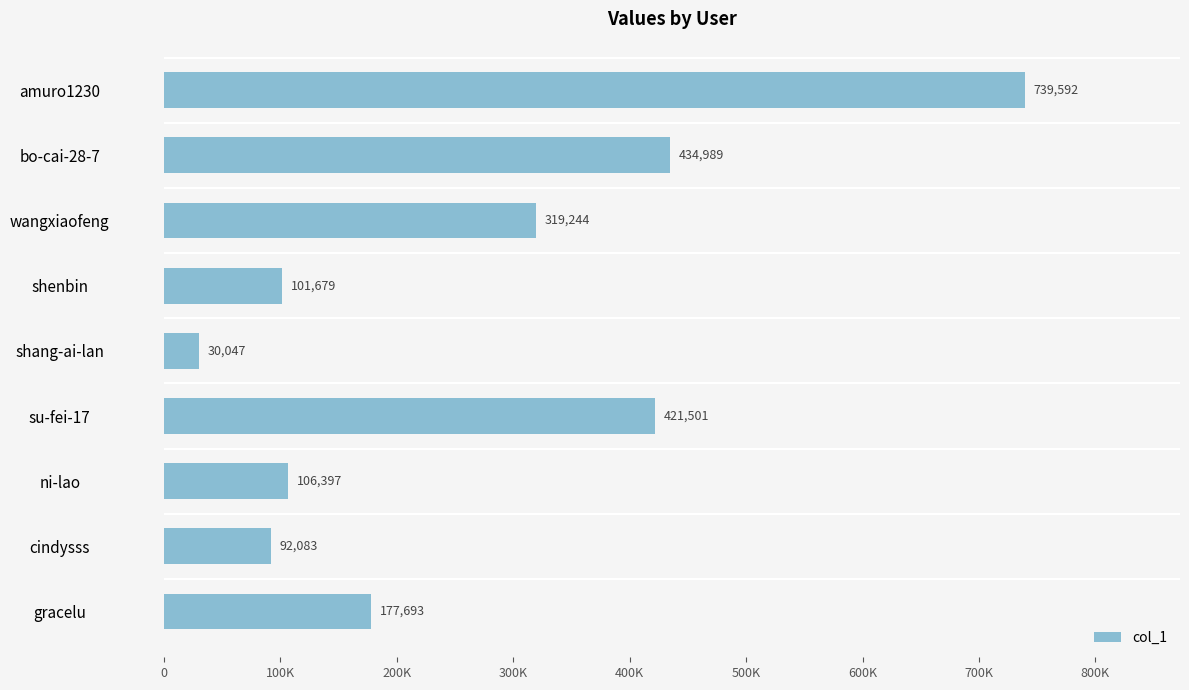

At which category does the chart reach its minimum across all series?

shang-ai-lan